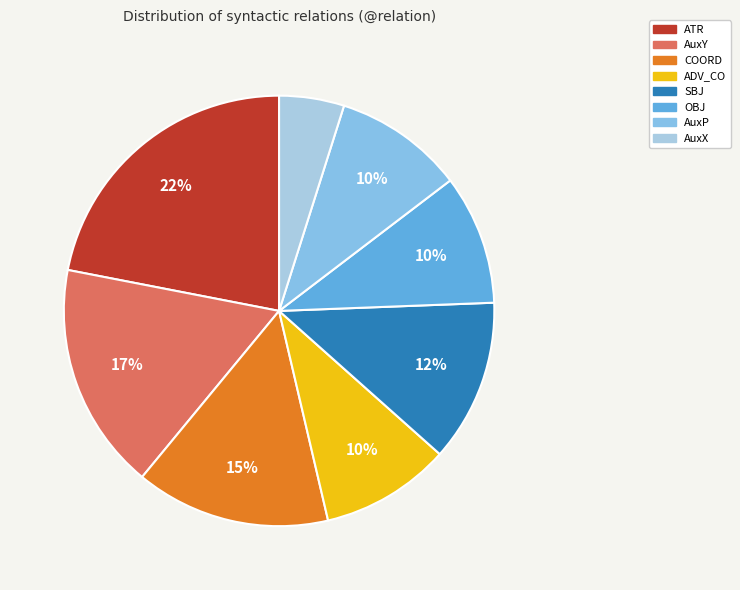

To the nearest percent, what portion does AuxX represent?

5%